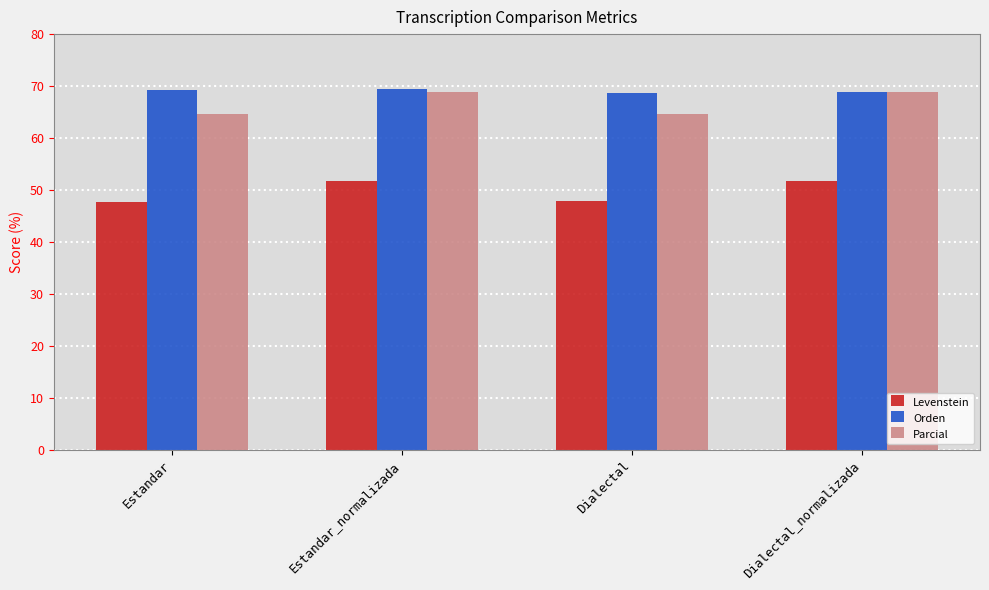

Rank the series at Dialectal from highest to lowest value.

Orden, Parcial, Levenstein